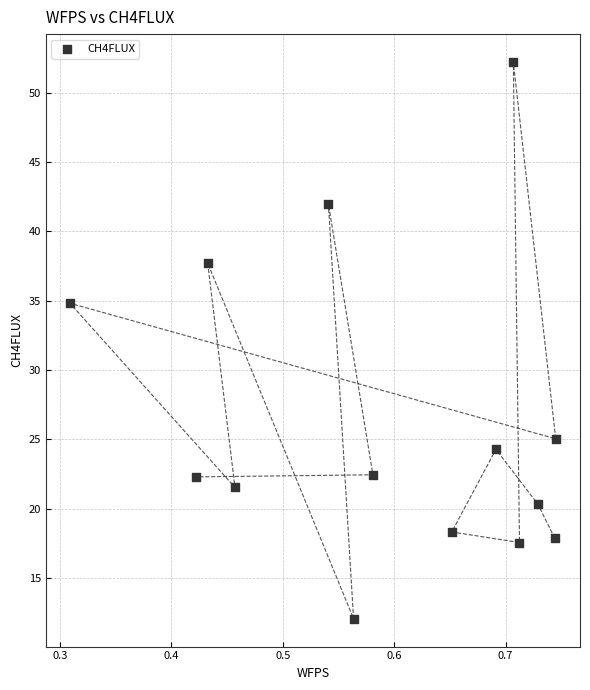

What is the range of Y values (max minus min)?

40.2